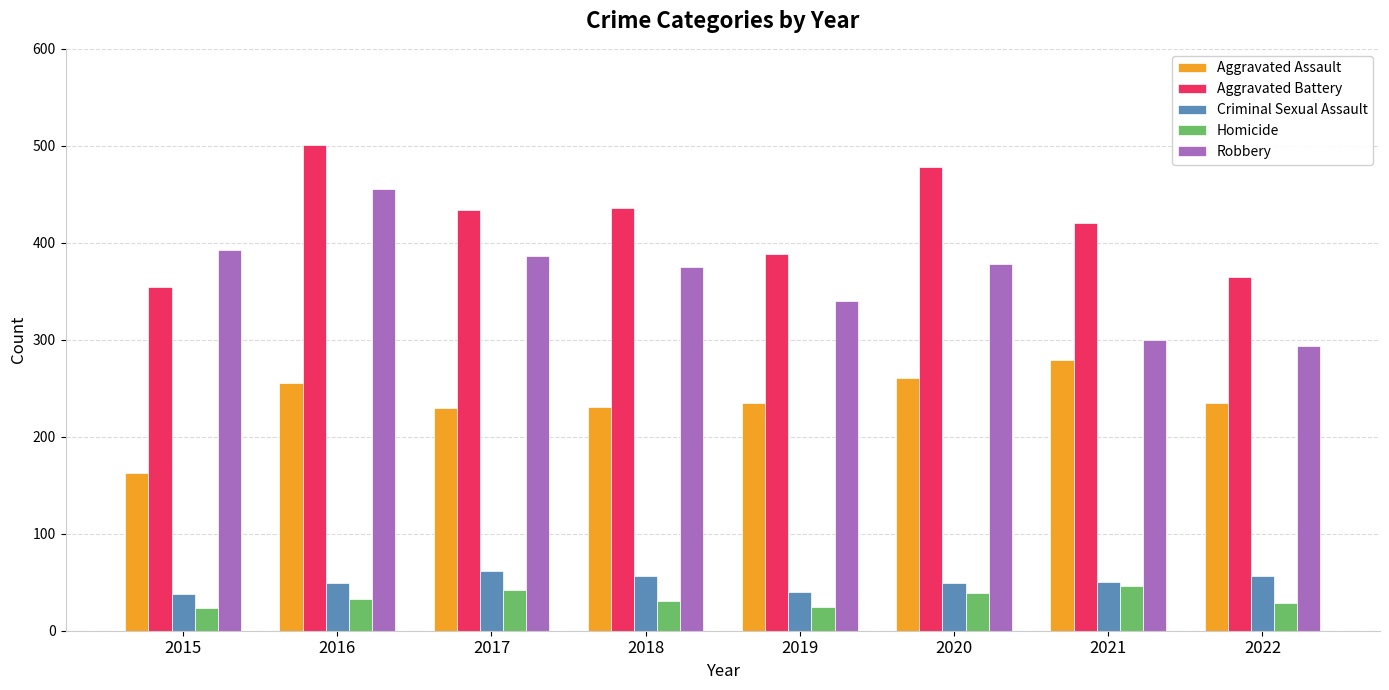

What is the value of the Homicide bar at the 8th from the left?

29